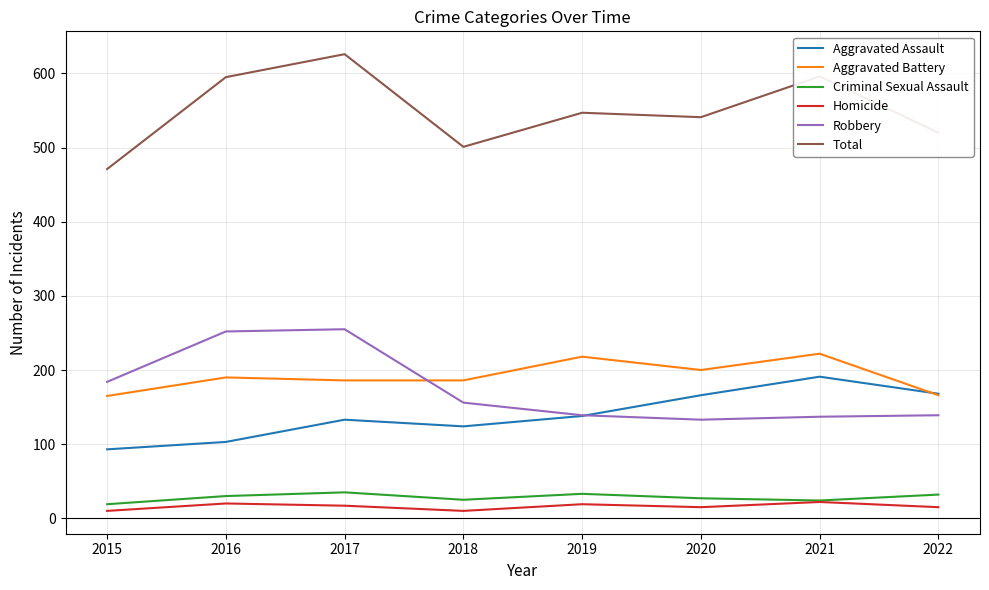

Which series changed the most between 2017 and 2022?

Robbery